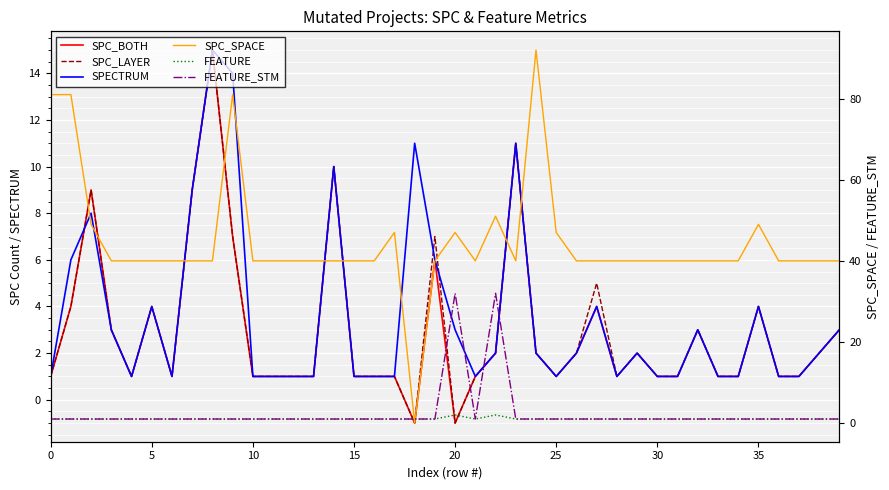

What is the average value of the FEATURE series?

1